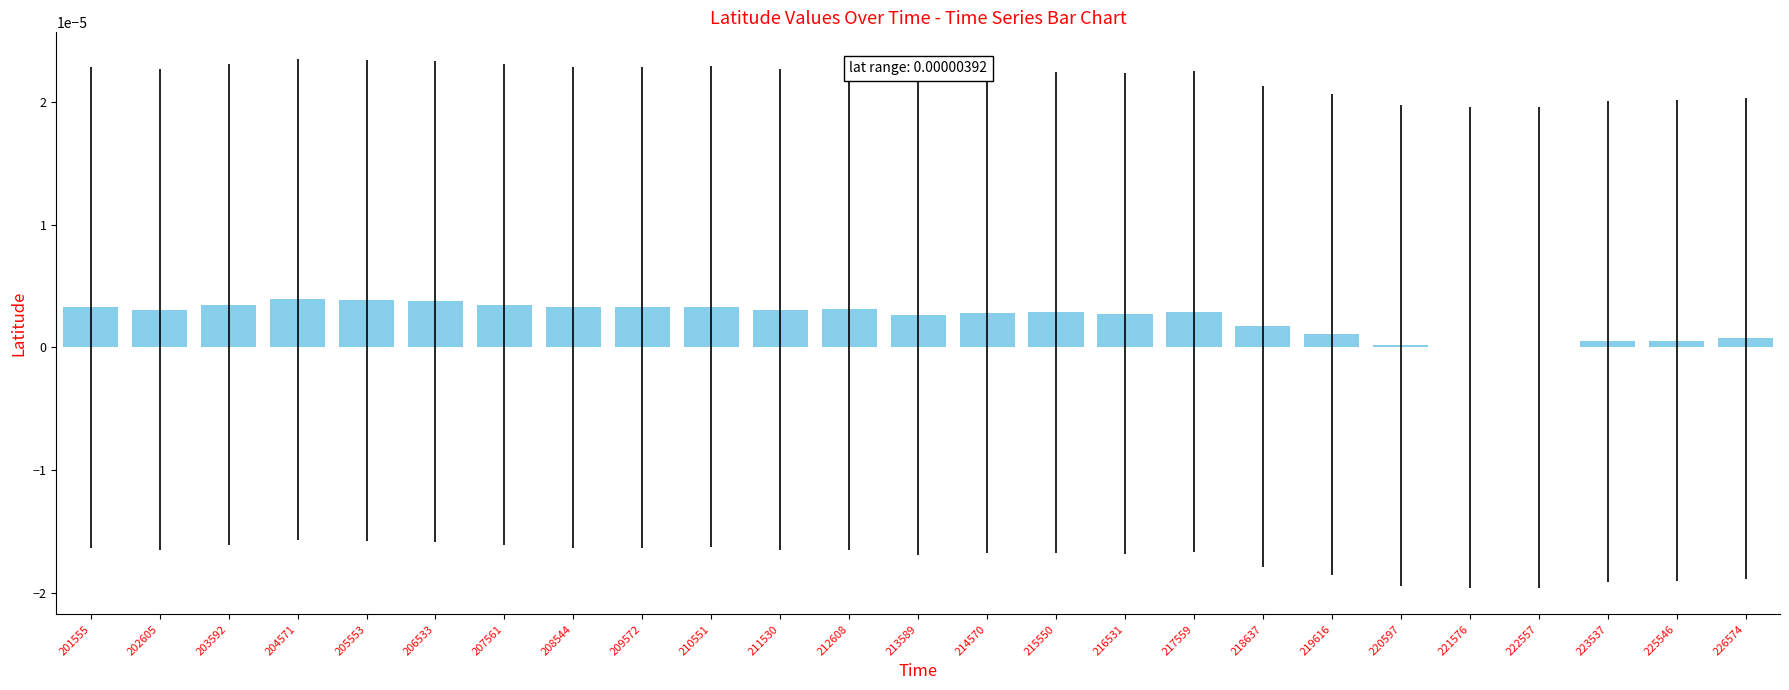

Which has a higher value, 211530 or 222557?

211530